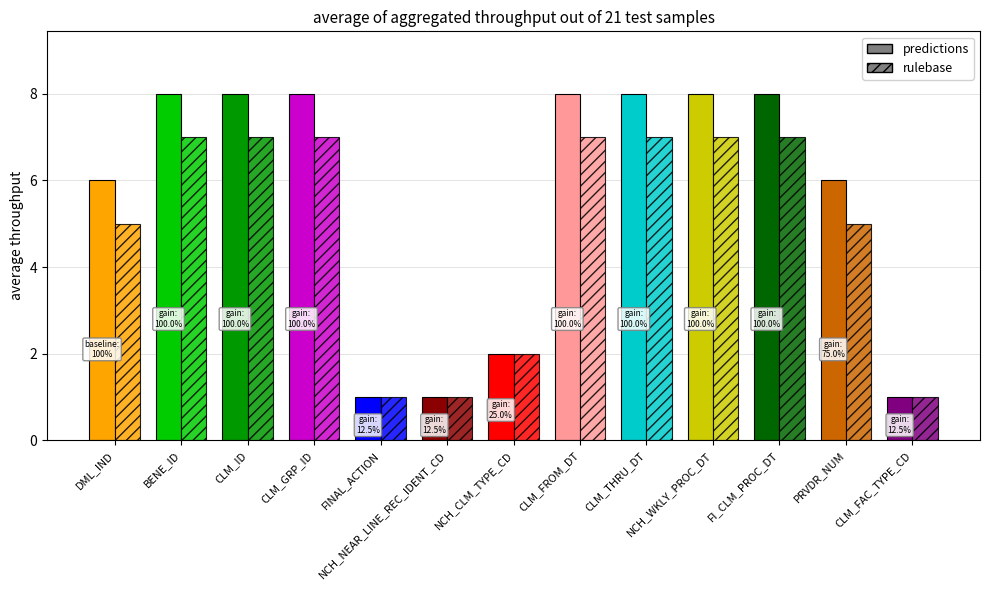

How many data points does each series have?

13